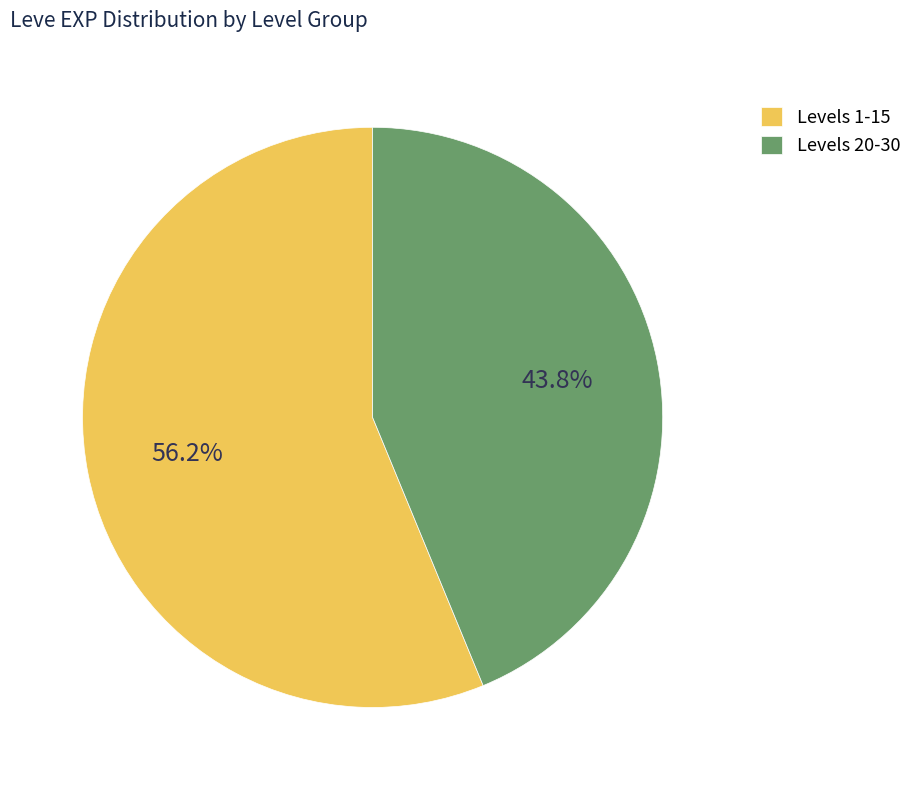

Count the number of slices in the pie.

2